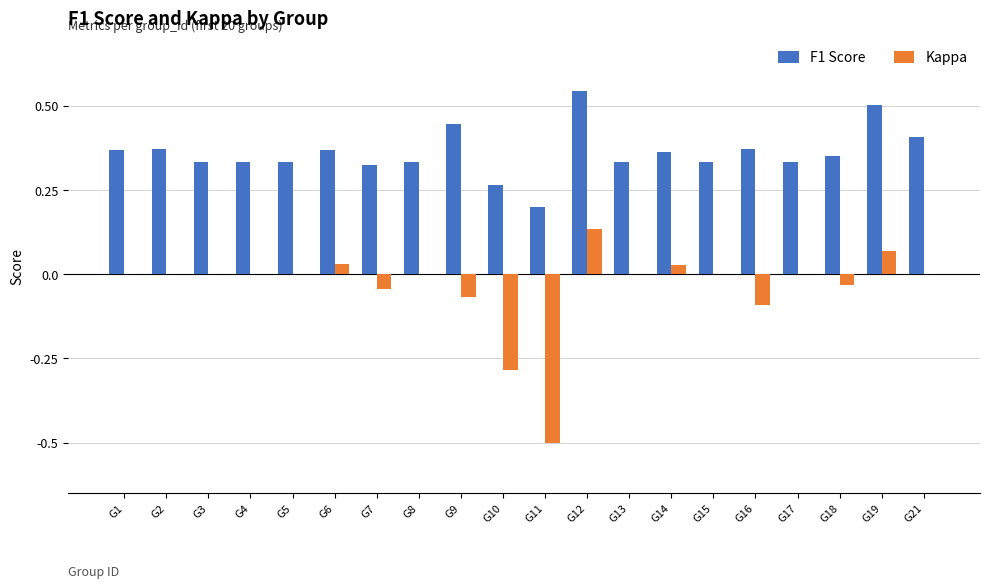

Which category has the highest value across all series?

G12